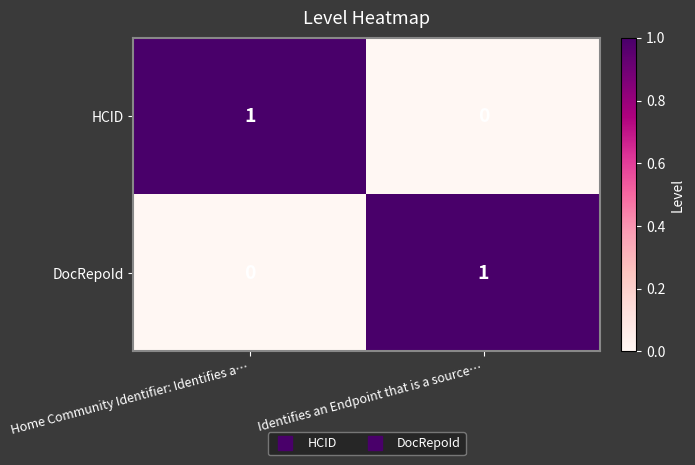

Is it true that DocRepoId equals 1 at Identifies an Endpoint that is a source…?

True